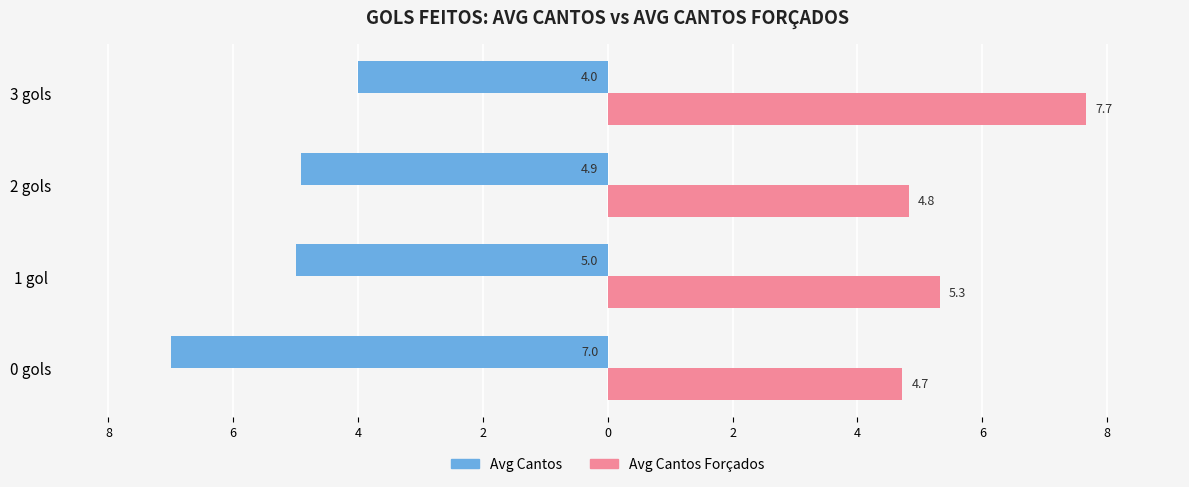

What is the maximum value shown in the chart?

7.7